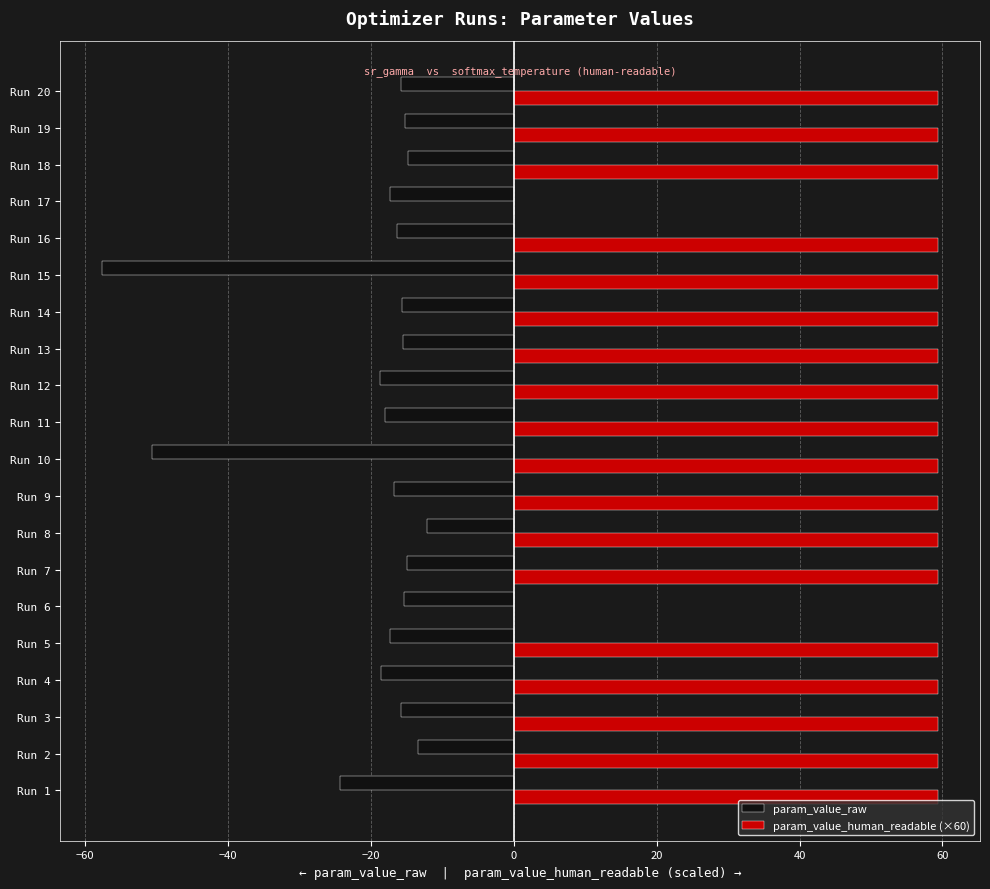

Is the value of param_value_raw at Run 5 greater than the value of param_value_human_readable (×60) at Run 10?

No